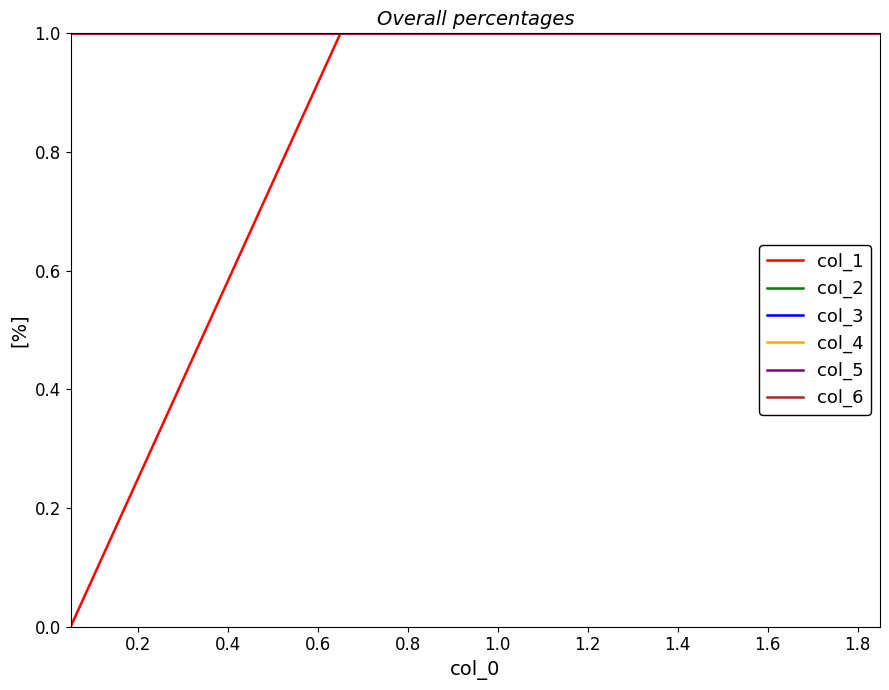

Does the chart display data point markers on the line(s)?

No